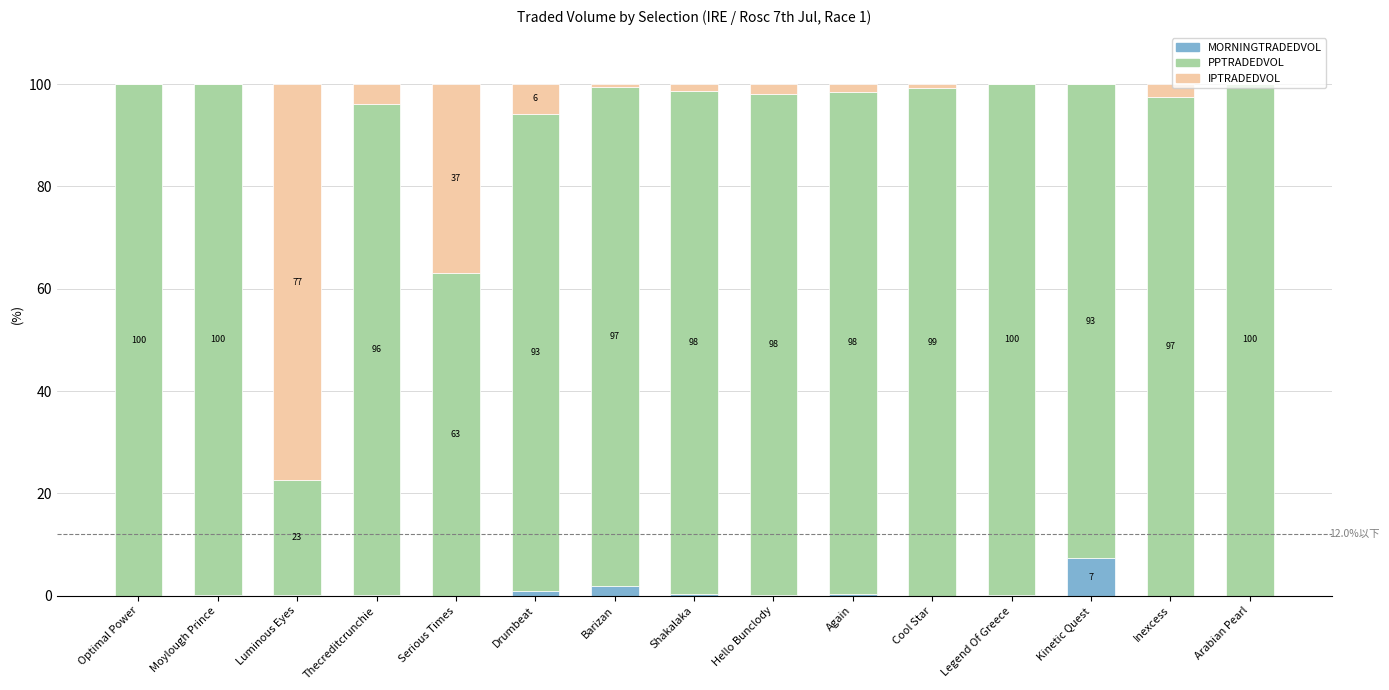

What is the highest value of the MORNINGTRADEDVOL series?

7.3